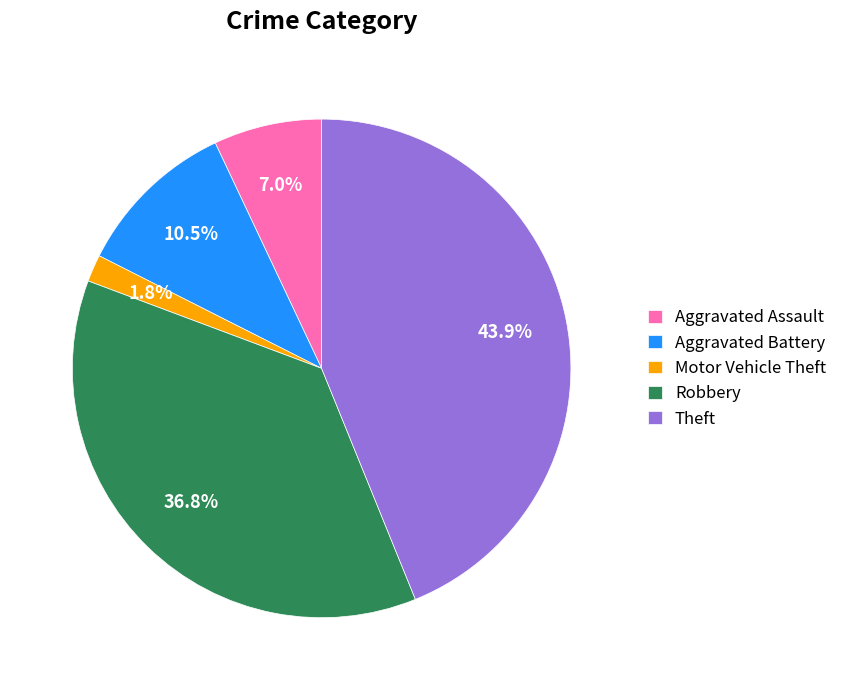

What is the smallest slice in the pie chart?

Motor Vehicle Theft